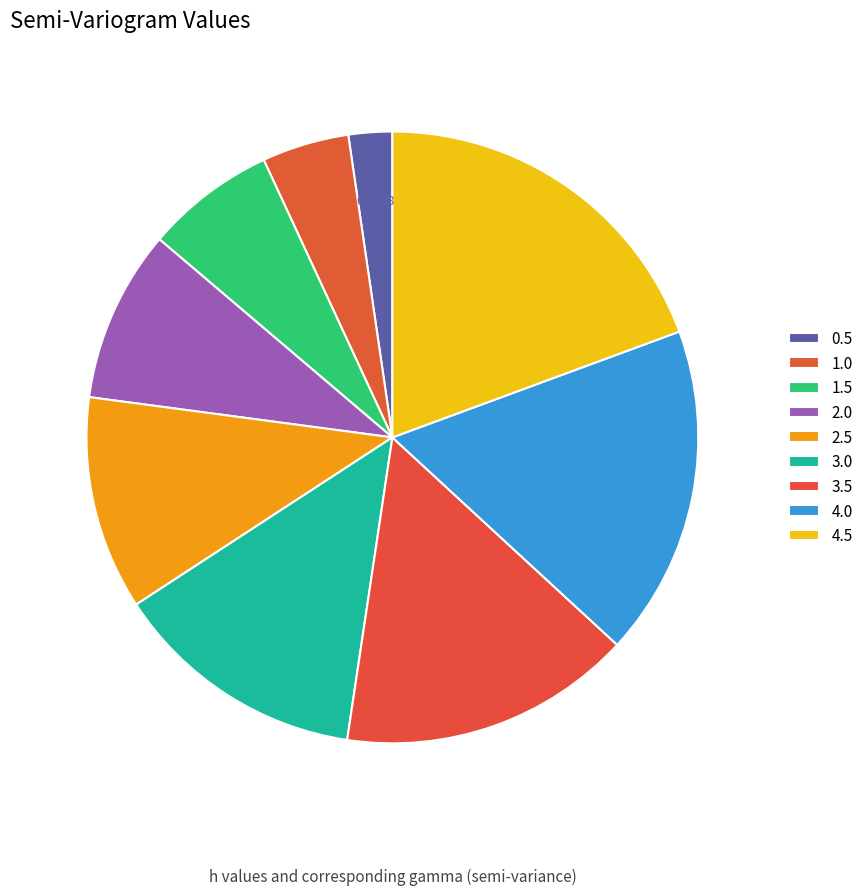

Which category has the smallest portion of the pie?

0.5